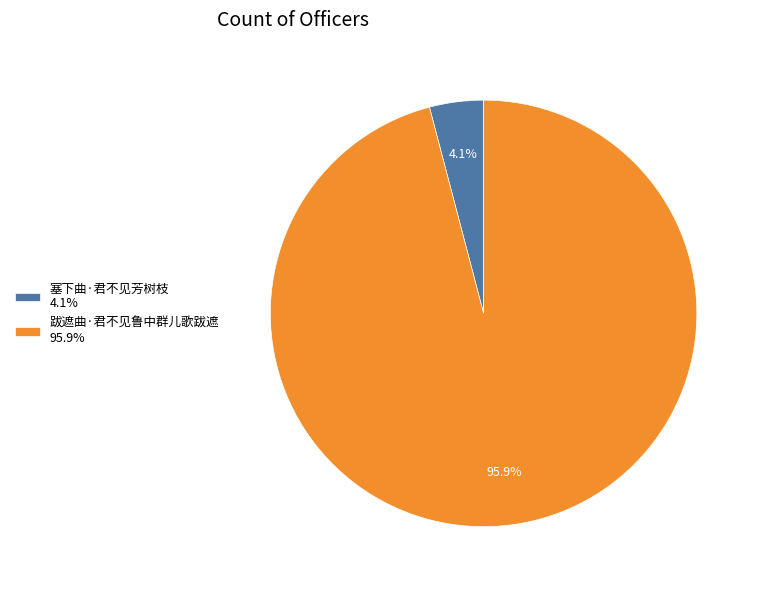

Rank the categories by value from highest to lowest.

跋遮曲·君不见鲁中群儿歌跋遮, 塞下曲·君不见芳树枝